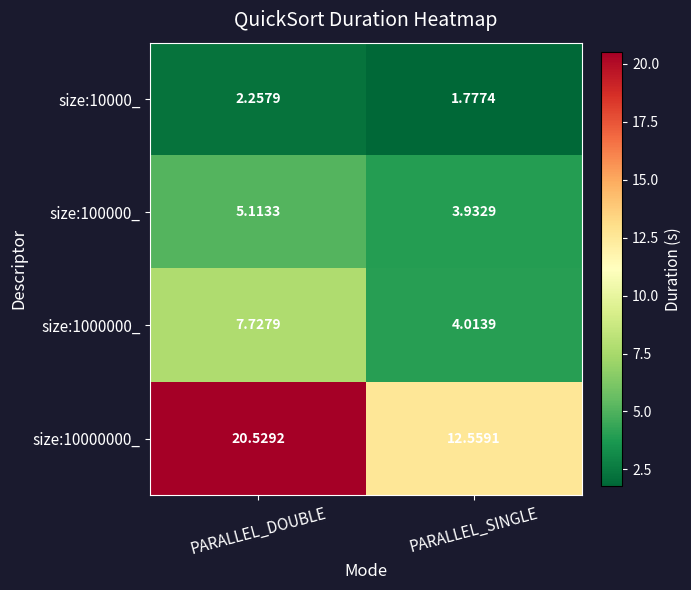

Which series has the largest total across all categories?

size:10000000_